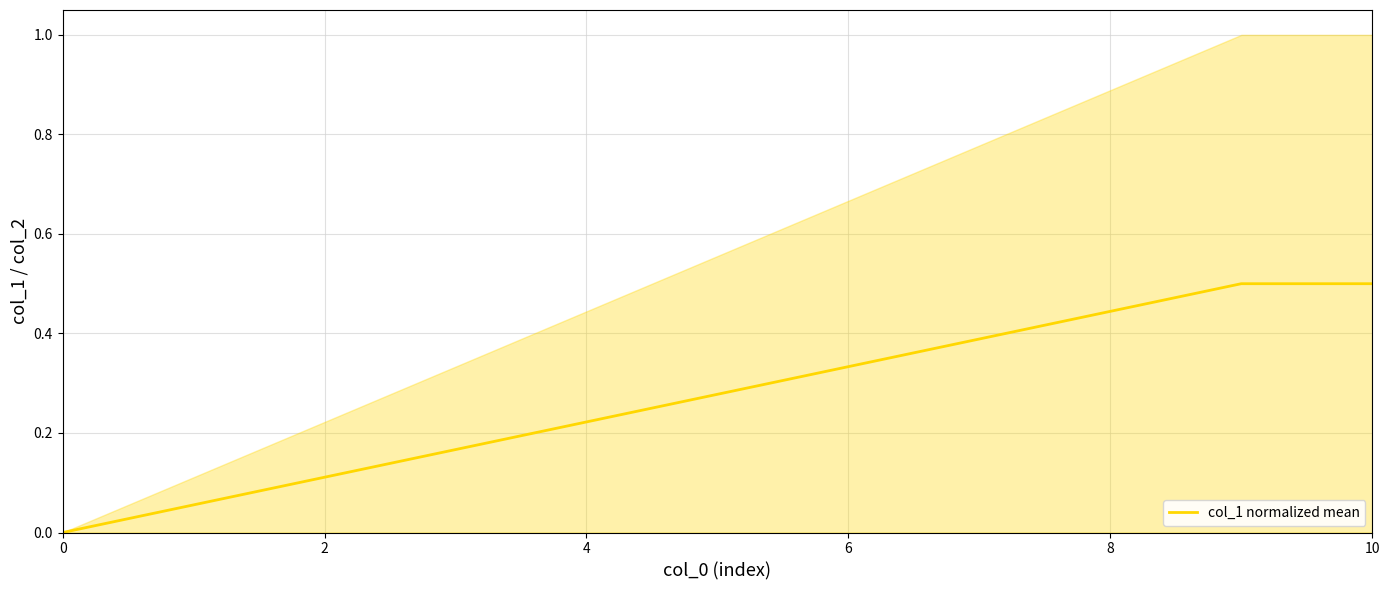

Which category has the highest value across all series?

9